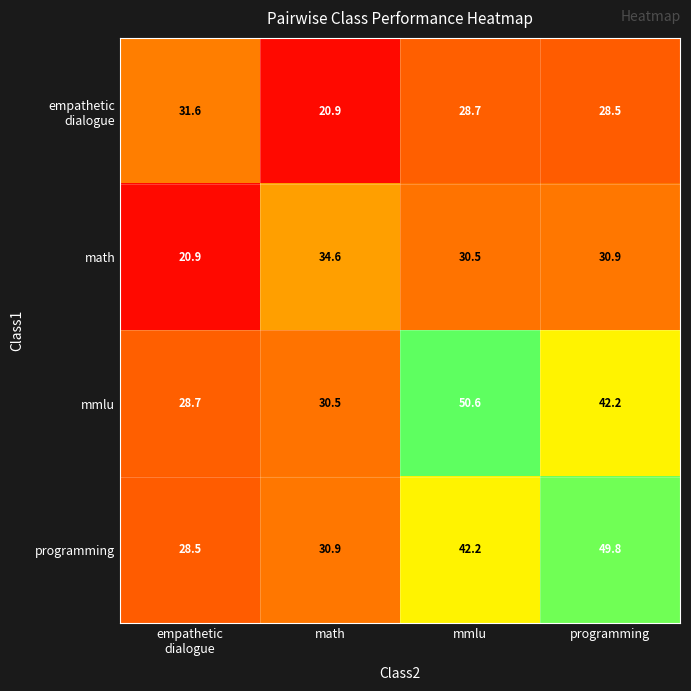

True or false: math has a value of 34.6 at math.

True